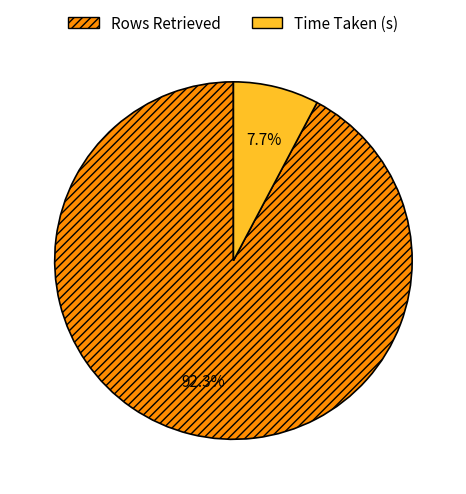

Which category accounts for the majority?

Rows Retrieved